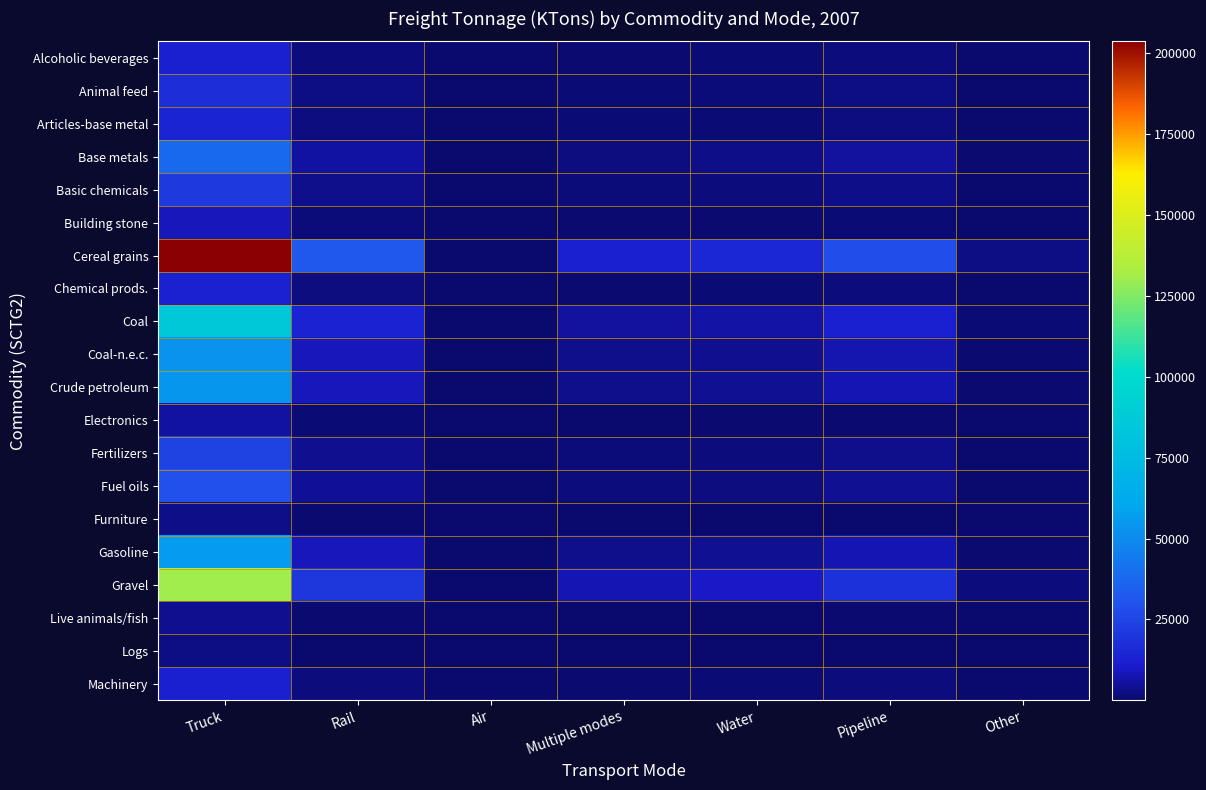

At which category is the sum across all series the highest?

Truck